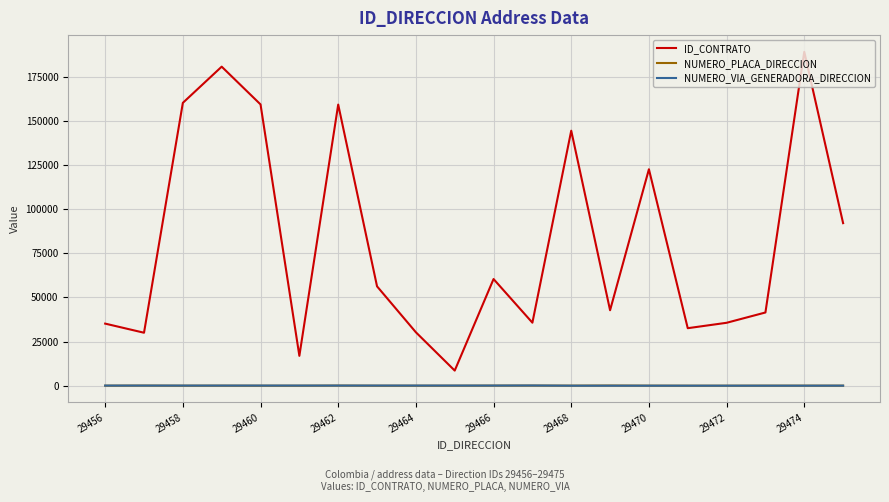

What is the lowest value of the NUMERO_PLACA_DIRECCION series?

3